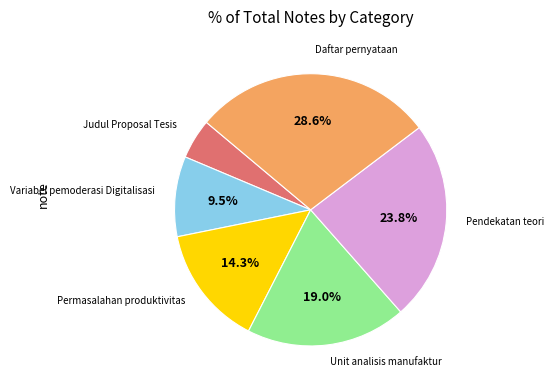

Is there a majority slice in this chart?

No